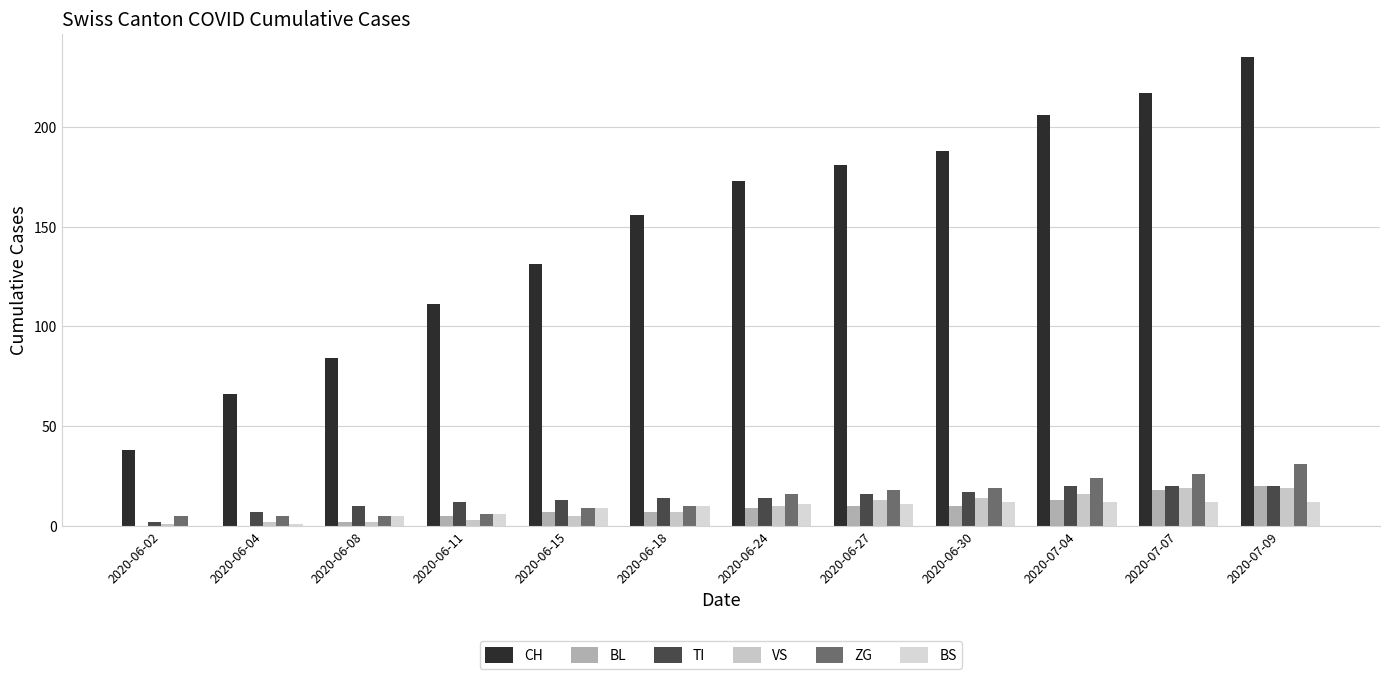

Are the bars grouped side by side (vs. stacked)?

Yes